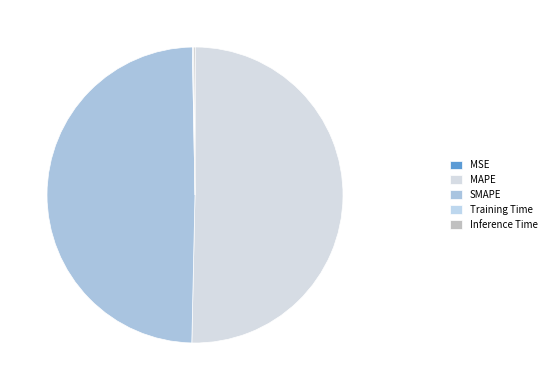

What is the total percentage of MAPE and SMAPE?

99.7%